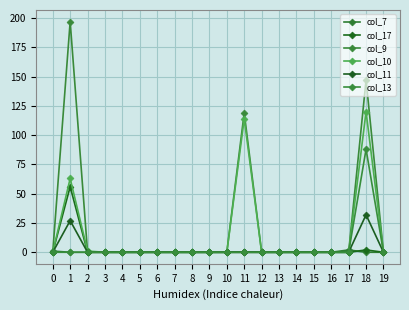

Which series has the widest spread of values?

col_9